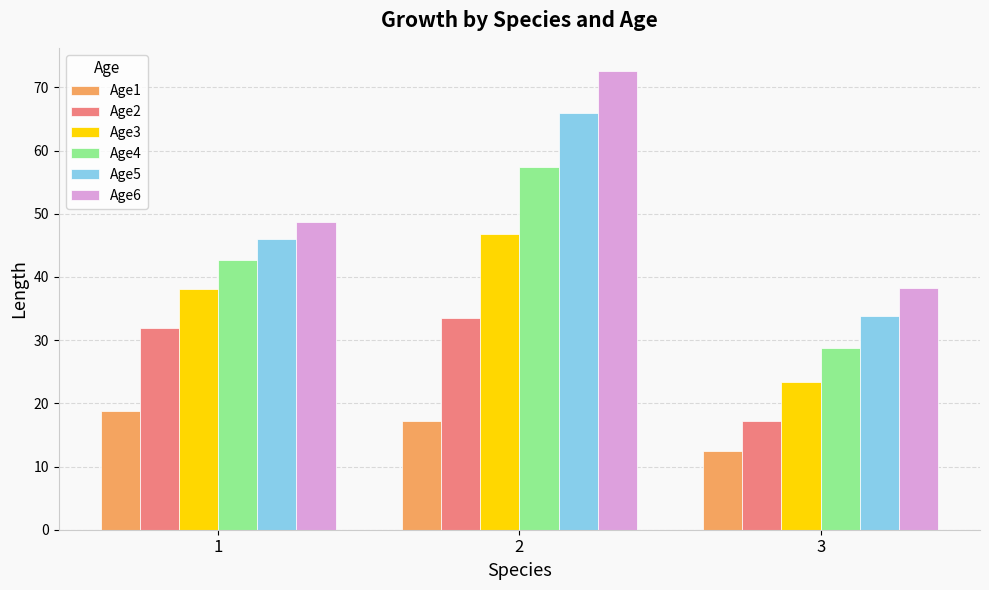

What are all the series names shown in the legend?

Age1, Age2, Age3, Age4, Age5, Age6